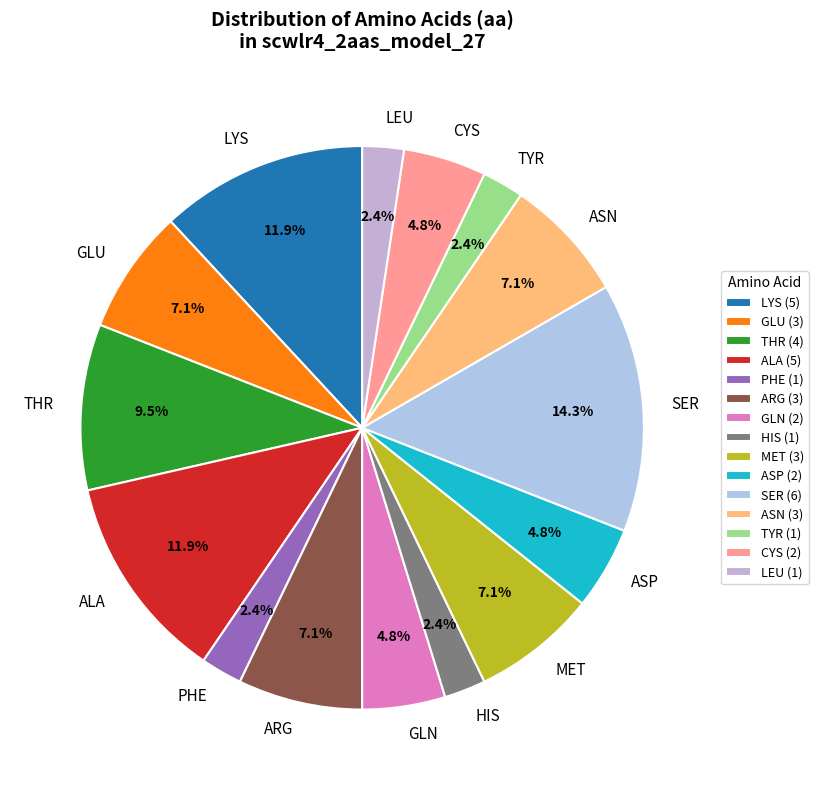

Which has a higher value, GLU or SER?

SER